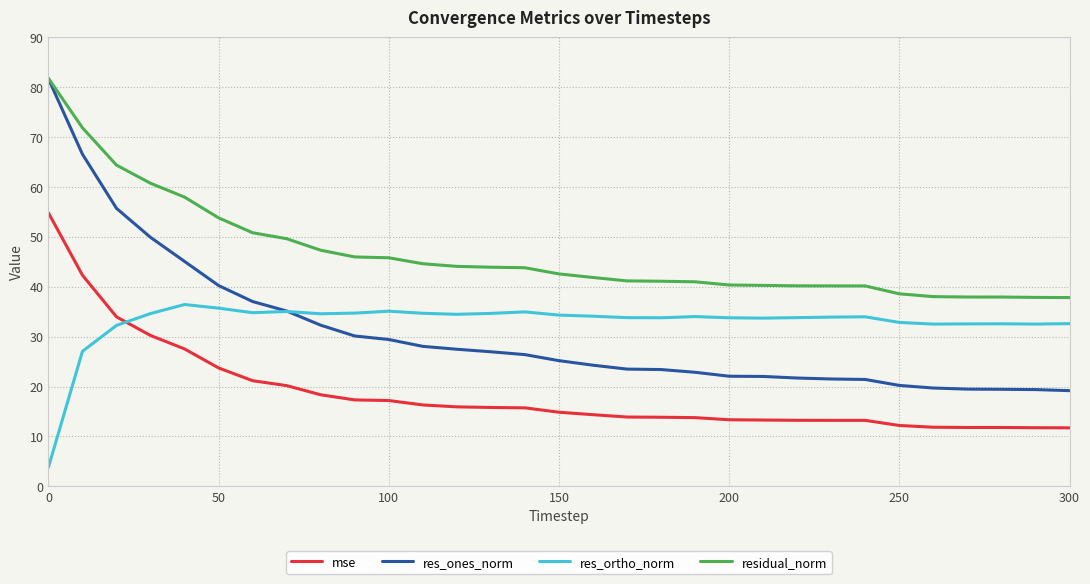

Which series has the largest total across all categories?

residual_norm